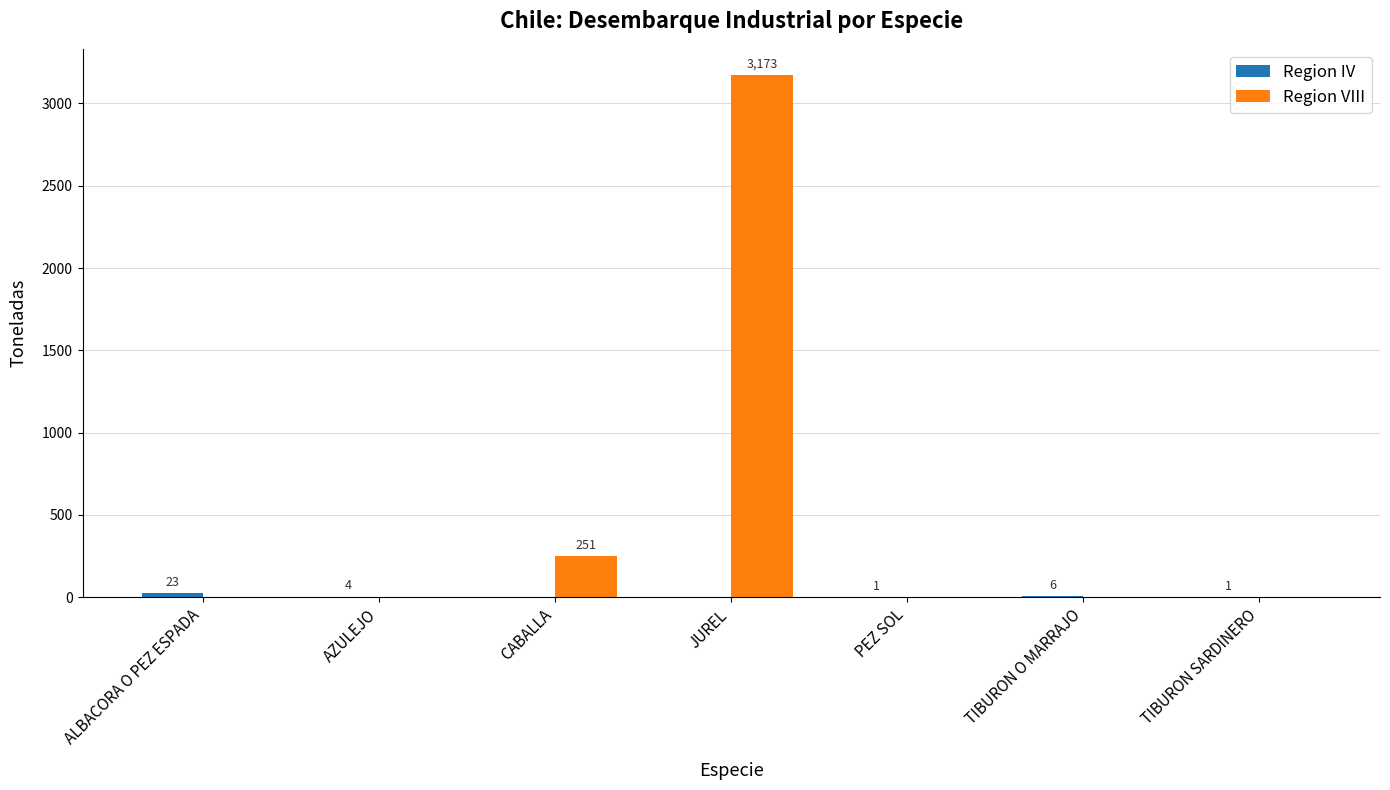

What is the greatest value displayed?

3173